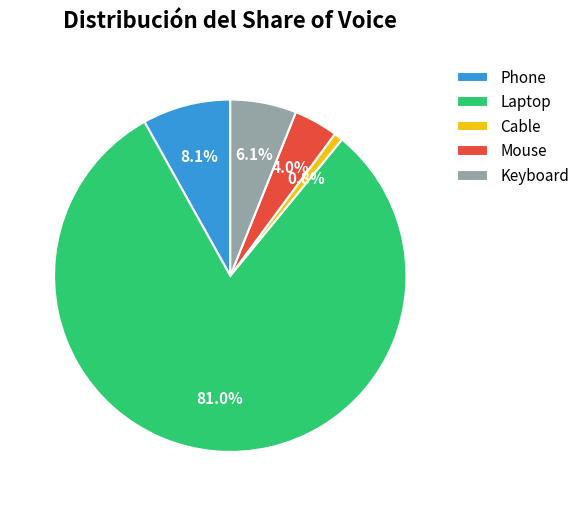

Do Mouse and Keyboard together represent more than half of the pie?

No